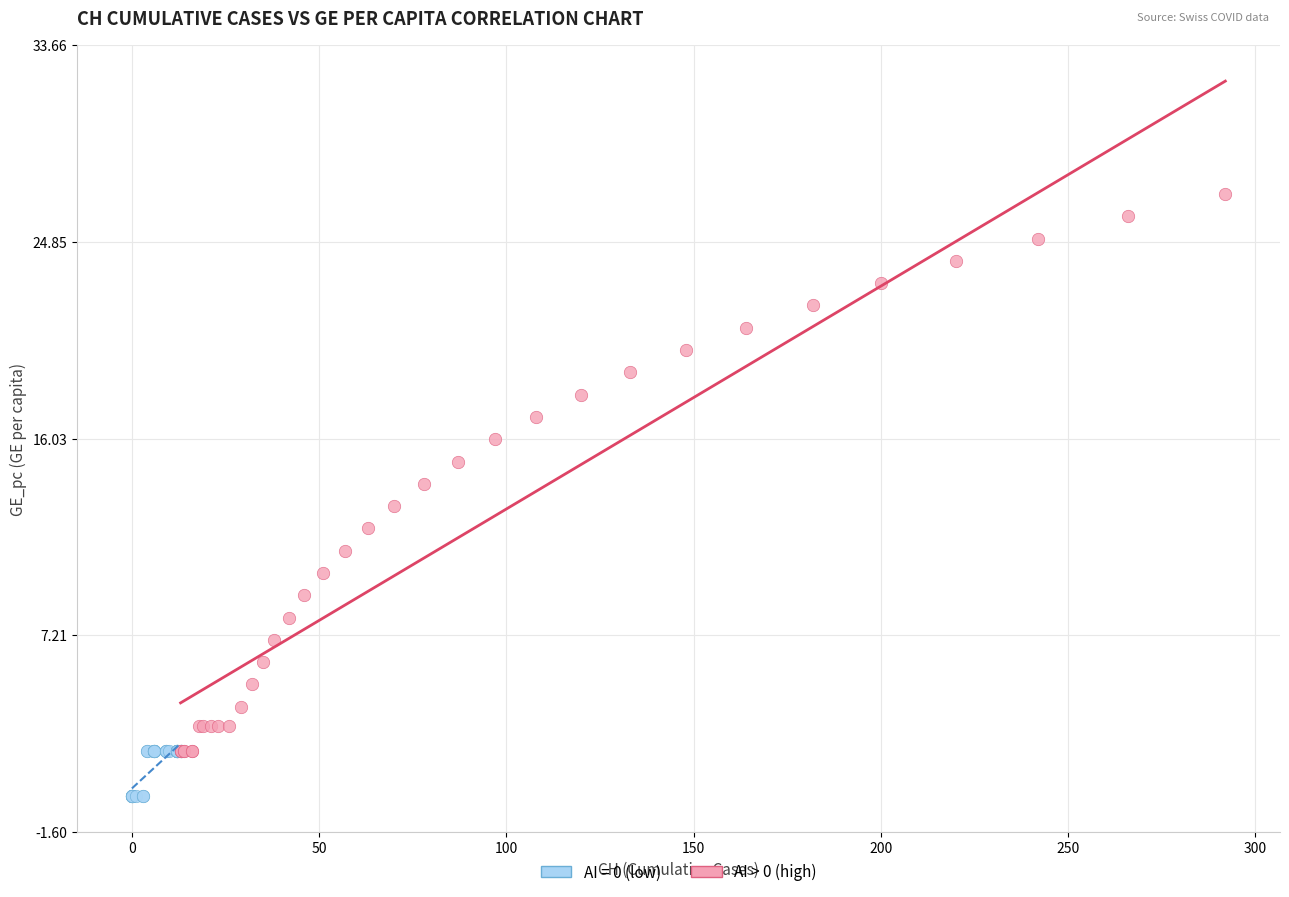

Which series reaches the minimum Y coordinate?

AI = 0 (low)